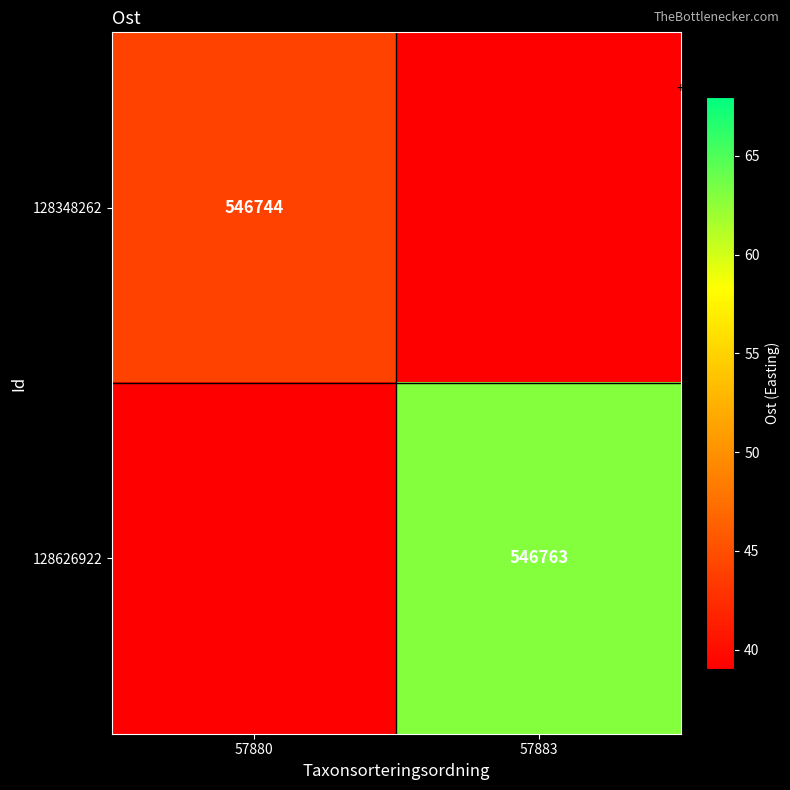

Is the value of 128348262 at 57880 greater than the value of 128626922 at 57883?

No